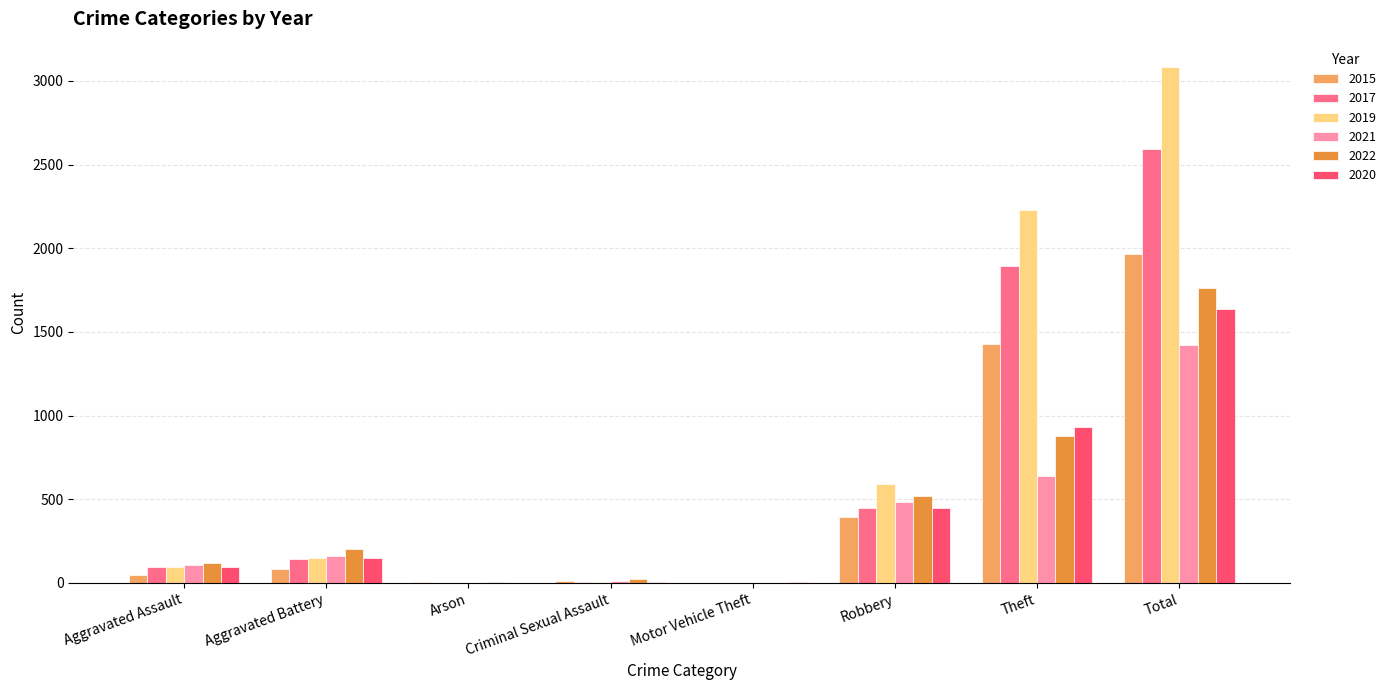

What is the average value of the 2019 series?

770